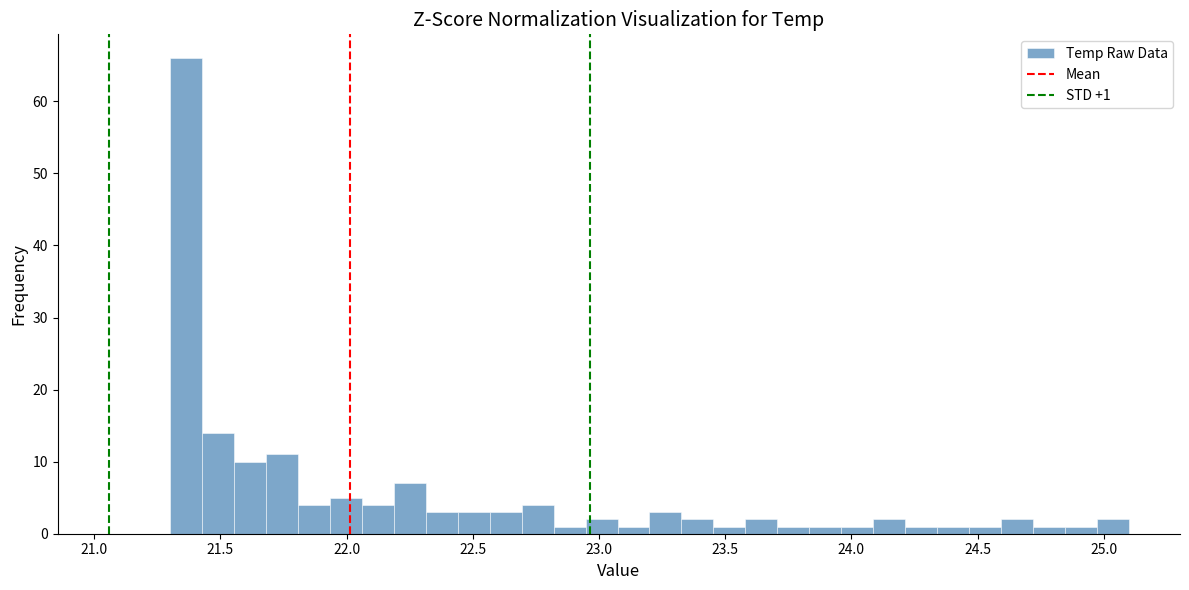

Around what value on the x-axis is the tallest bar? Give the approximate position of its centre, as read against the axis.

21.35